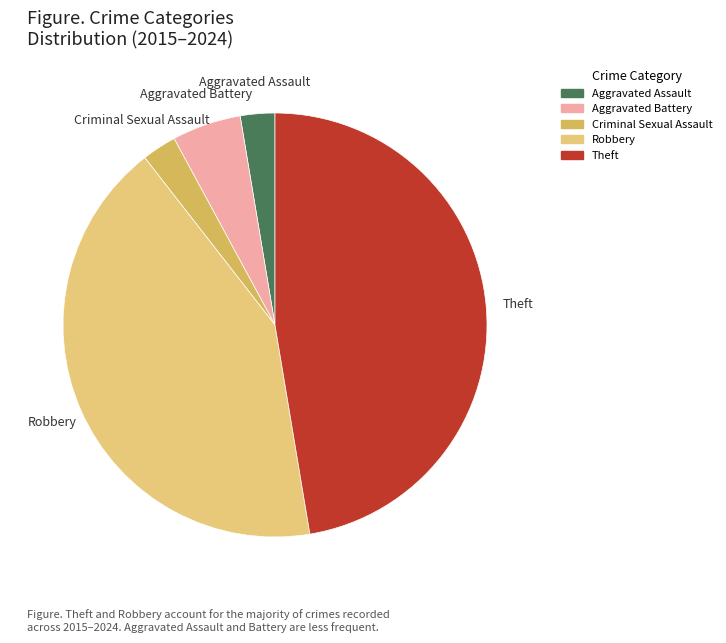

Which has a higher value, Criminal Sexual Assault or Robbery?

Robbery